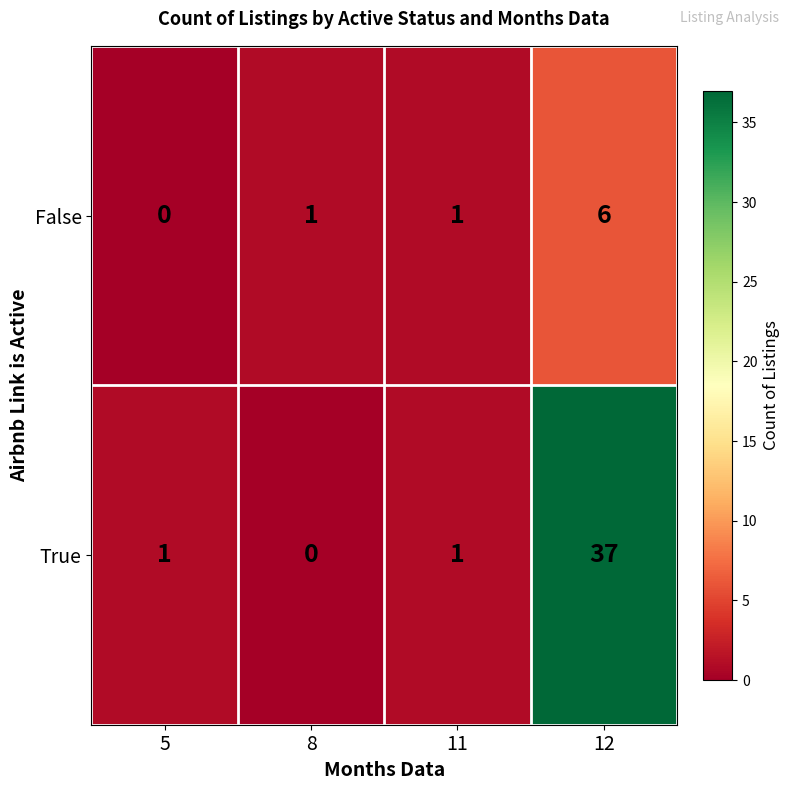

What is the difference between the maximum and second lowest values in the False series?

5